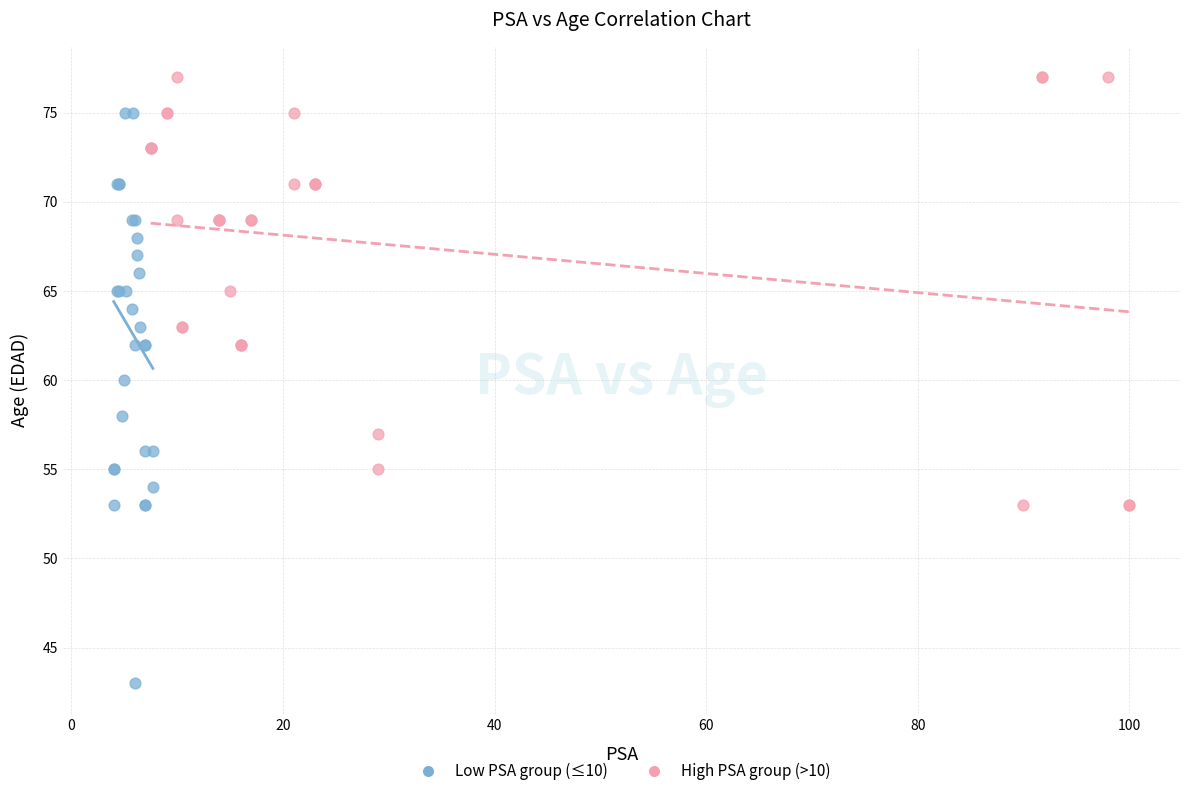

Which series has the widest spread of Y values?

Low PSA group (≤10)